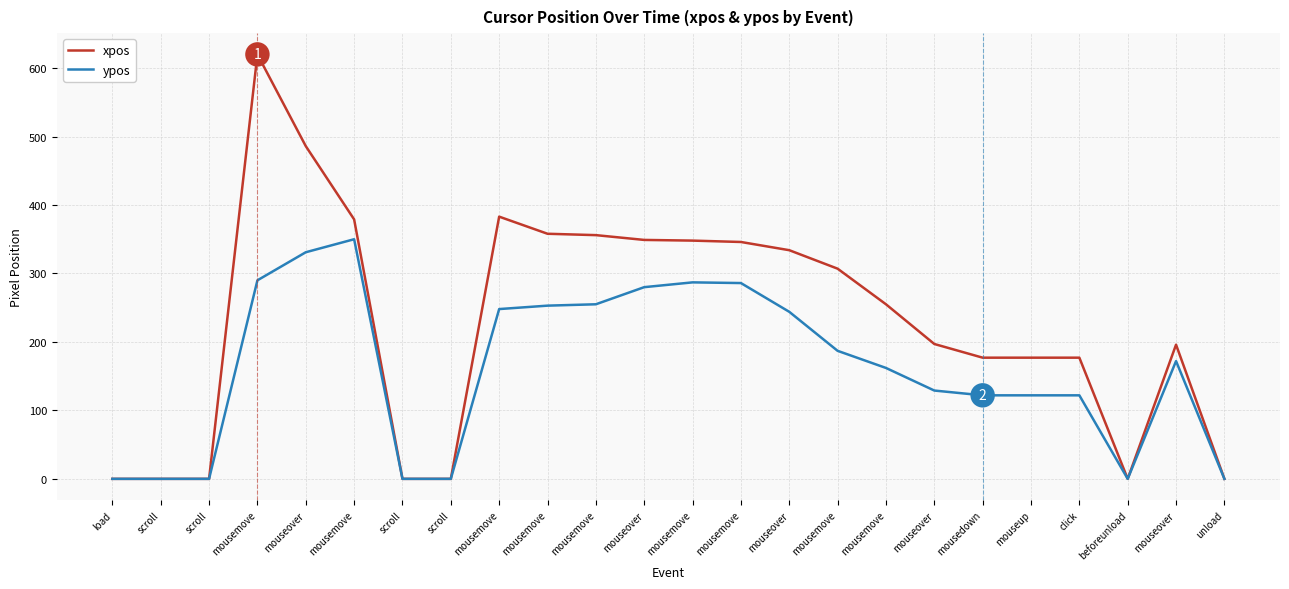

How many lines are shown in the chart?

2